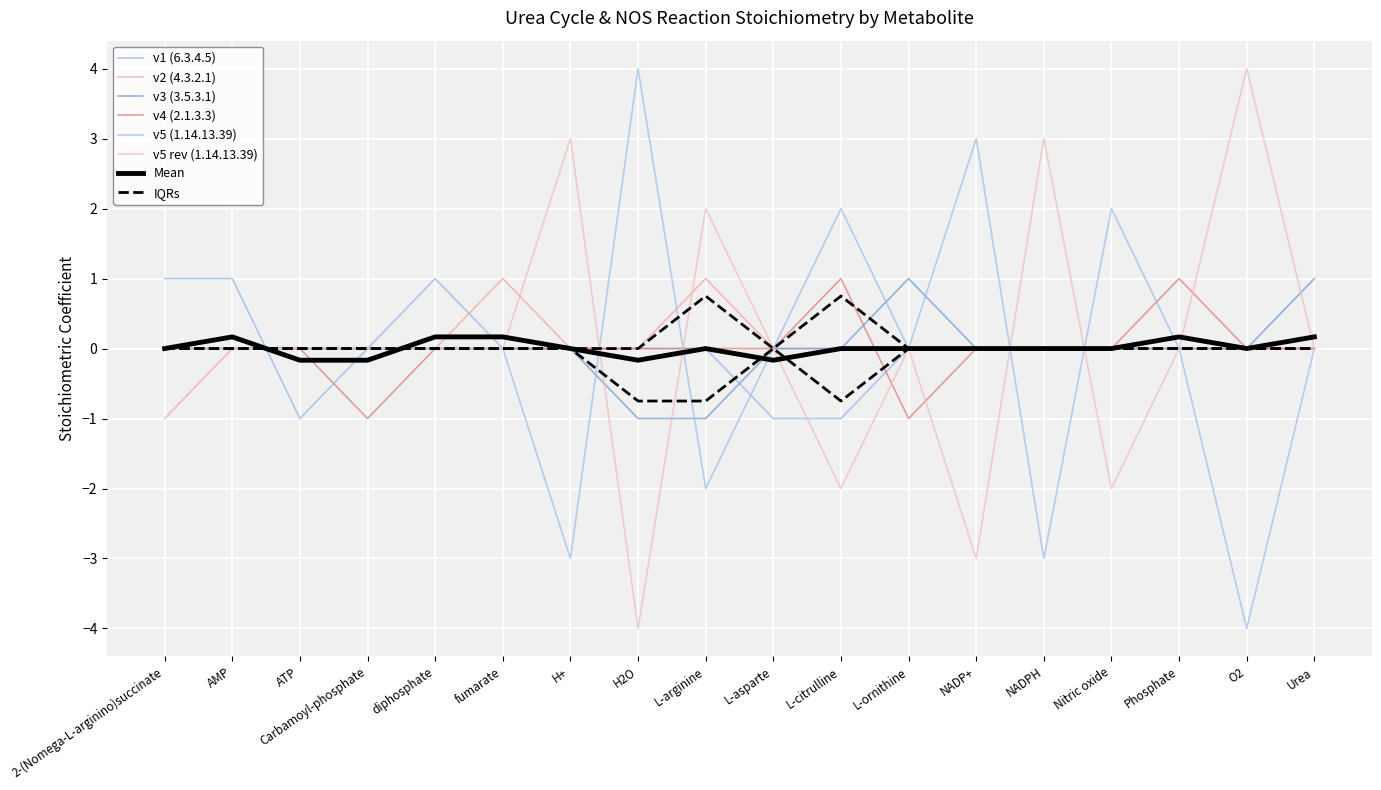

How many intersections are there between v5 (1.14.13.39) and v5 rev (1.14.13.39)?

4